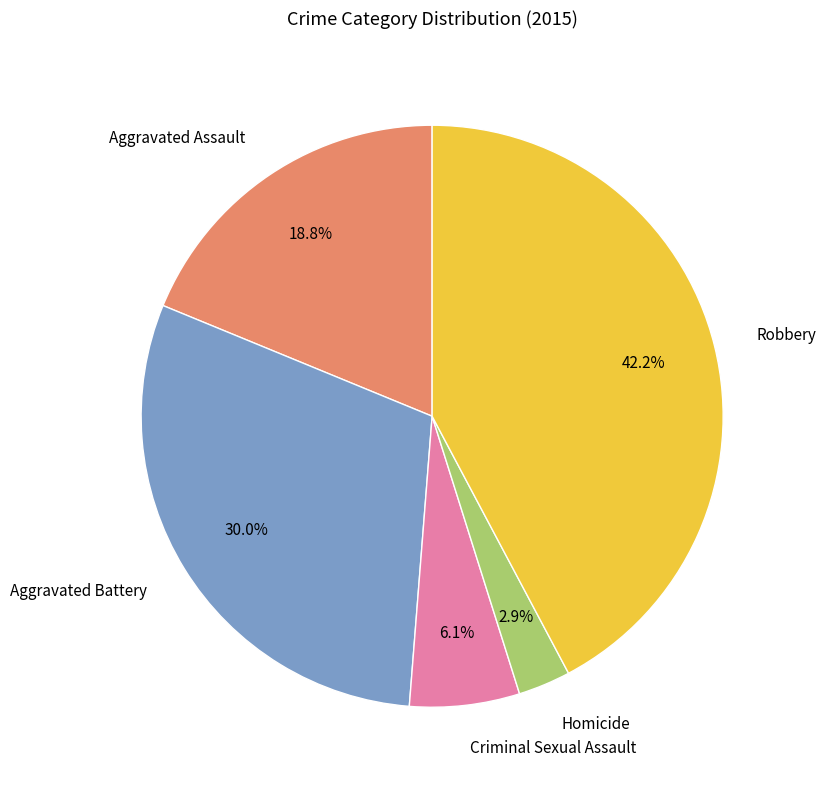

To the nearest percent, what is the difference between the largest and smallest slice percentages?

39%